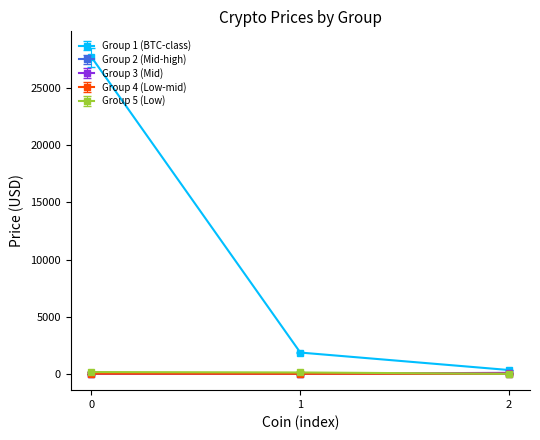

Which series has the largest range (max minus min)?

Group 1 (BTC-class)